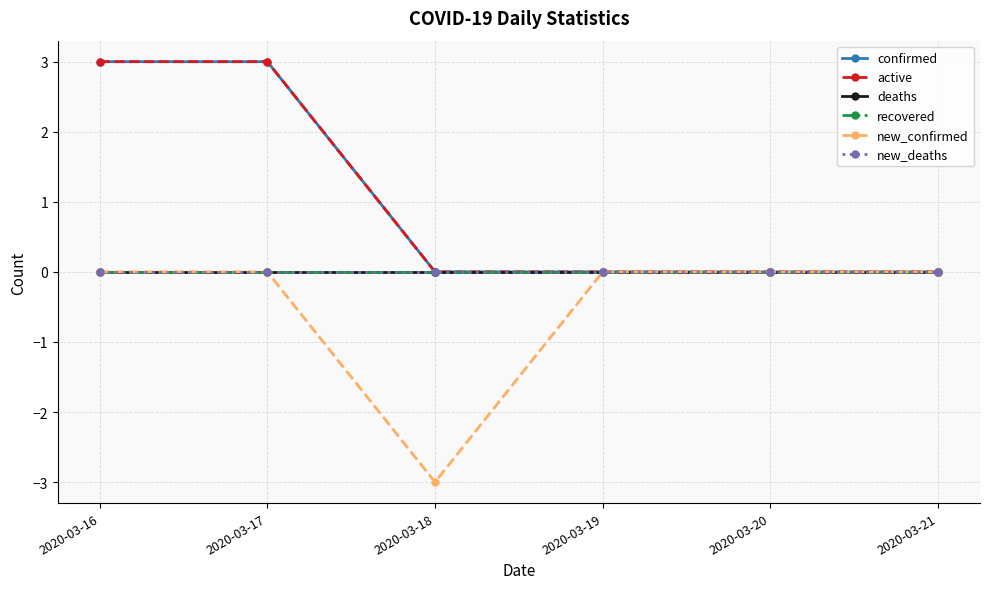

Is the value of new_confirmed at 2020-03-17 greater than the value of deaths at 2020-03-20?

No